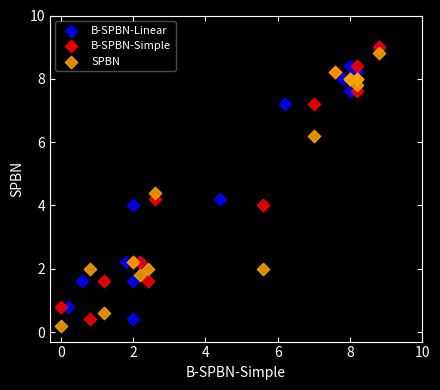

Which series contains the lowest Y value?

SPBN